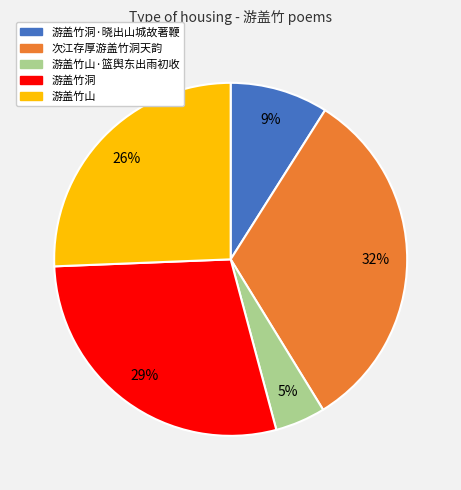

Does 游盖竹洞·晓出山城故著鞭 account for over 50% of the chart?

No